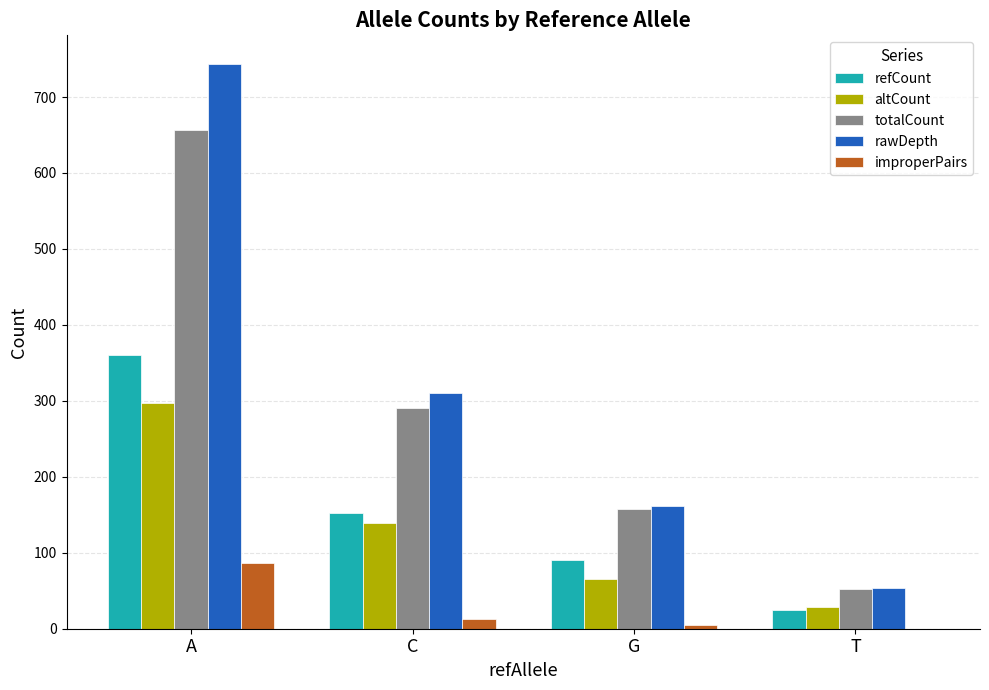

What is the sum of all improperPairs values?

104